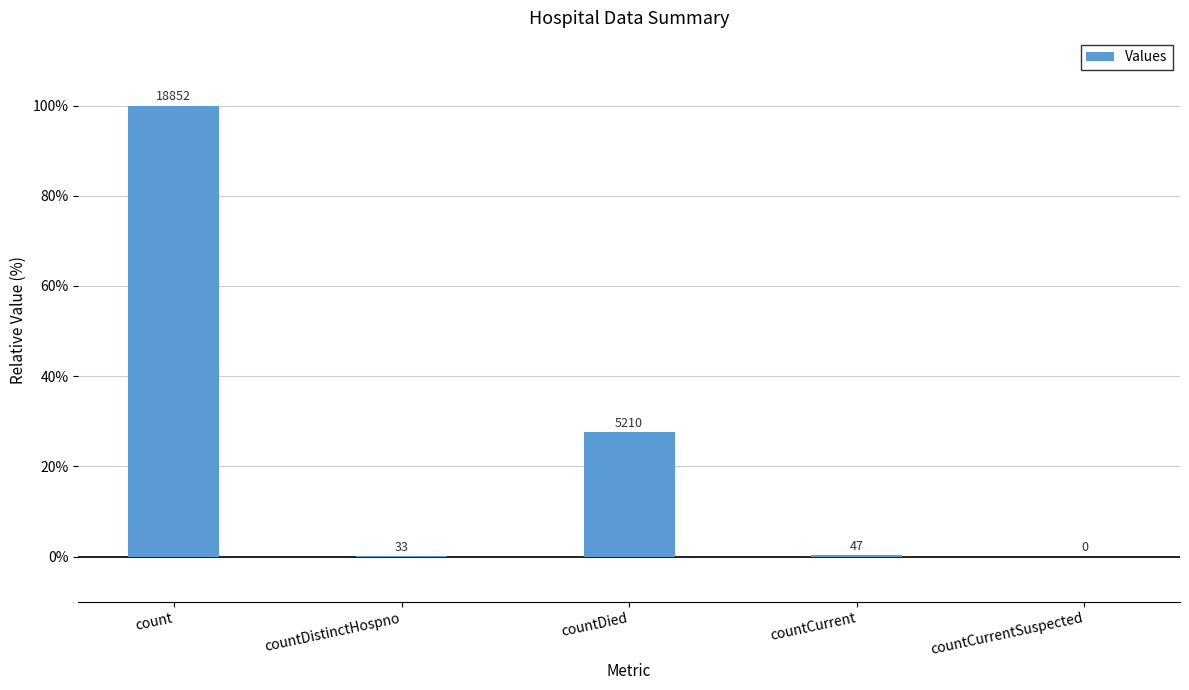

What is the approximate value at count?

100.0